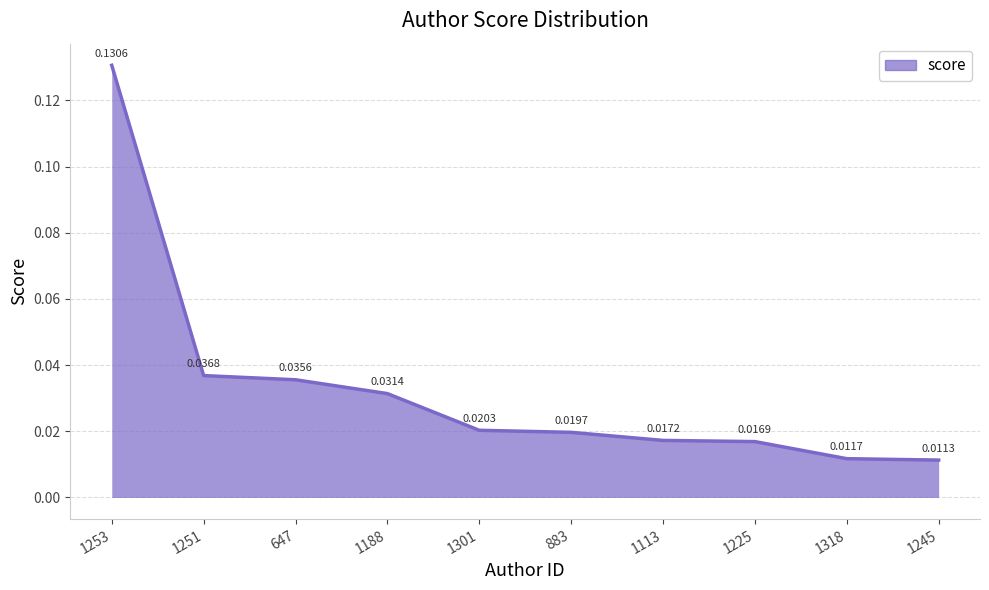

Rank the categories by value from lowest to highest.

1245, 1318, 1225, 1113, 883, 1301, 1188, 647, 1251, 1253